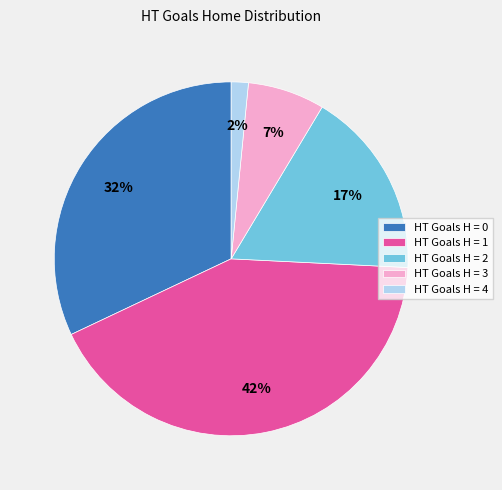

To the nearest percent, what portion does HT Goals H = 0 represent?

32%